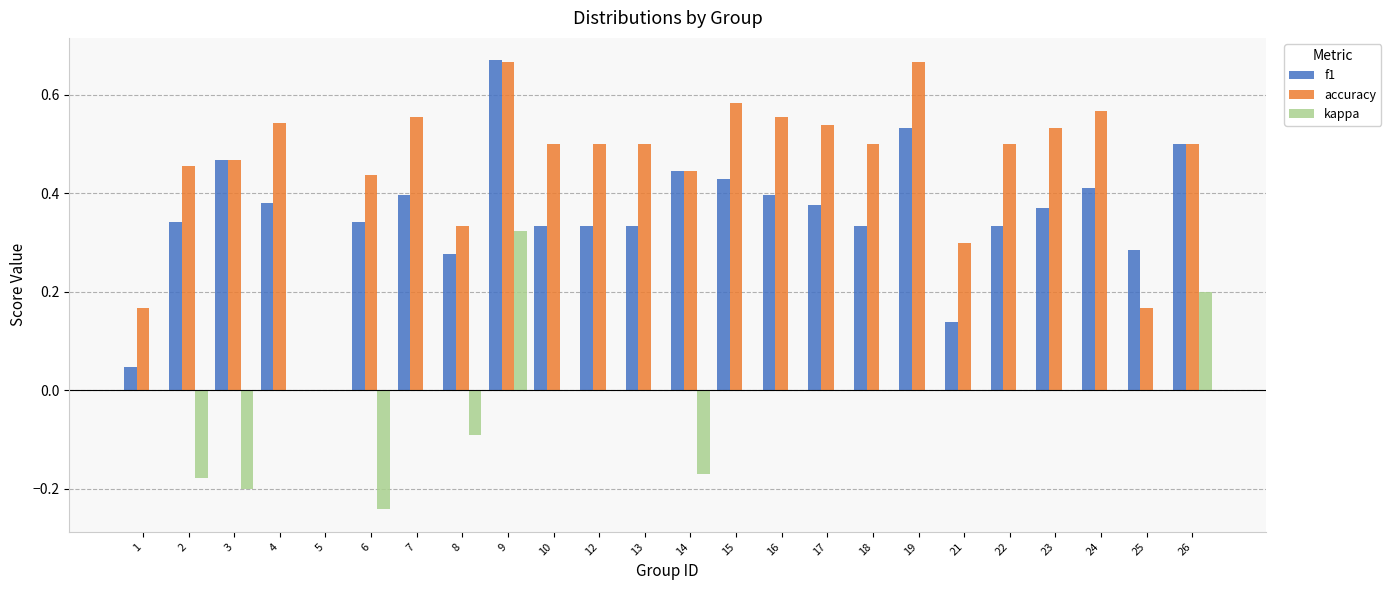

Which label corresponds to the largest value in the chart?

9